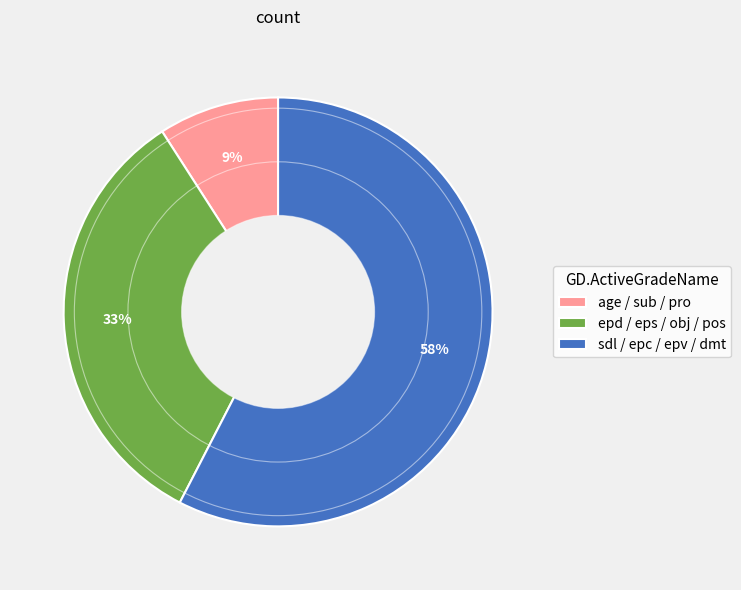

Is there any slice that represents more than half of the pie?

Yes